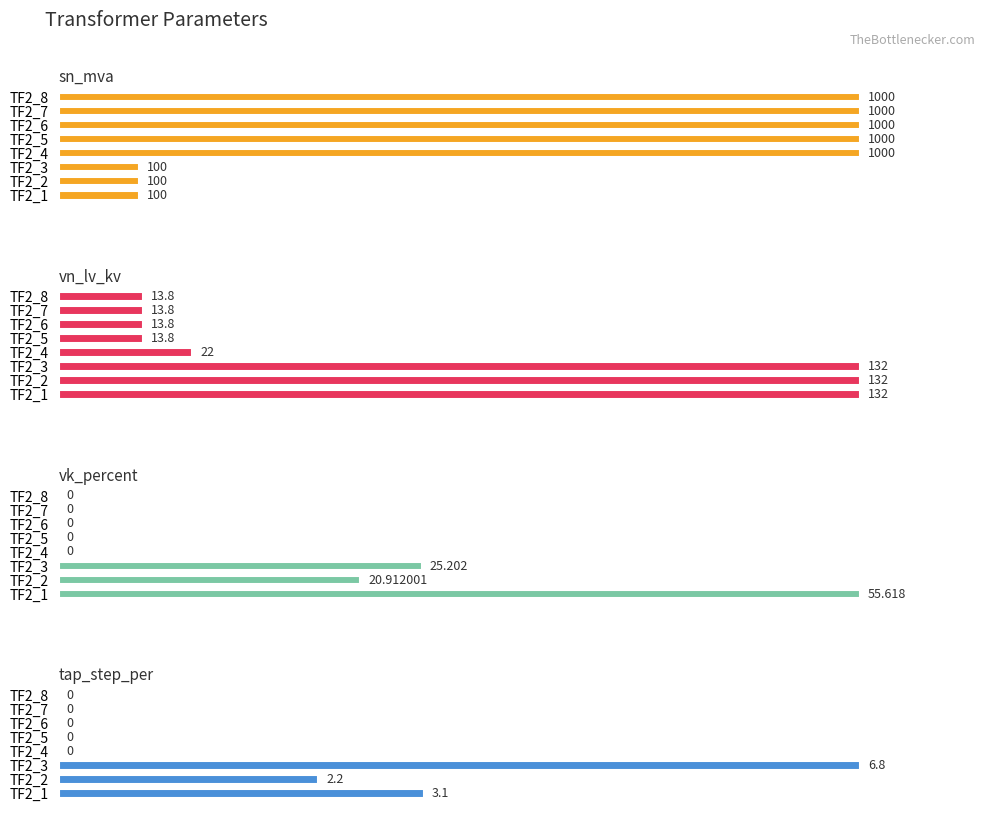

Which has a higher value, TF2_2 or TF2_7?

TF2_7